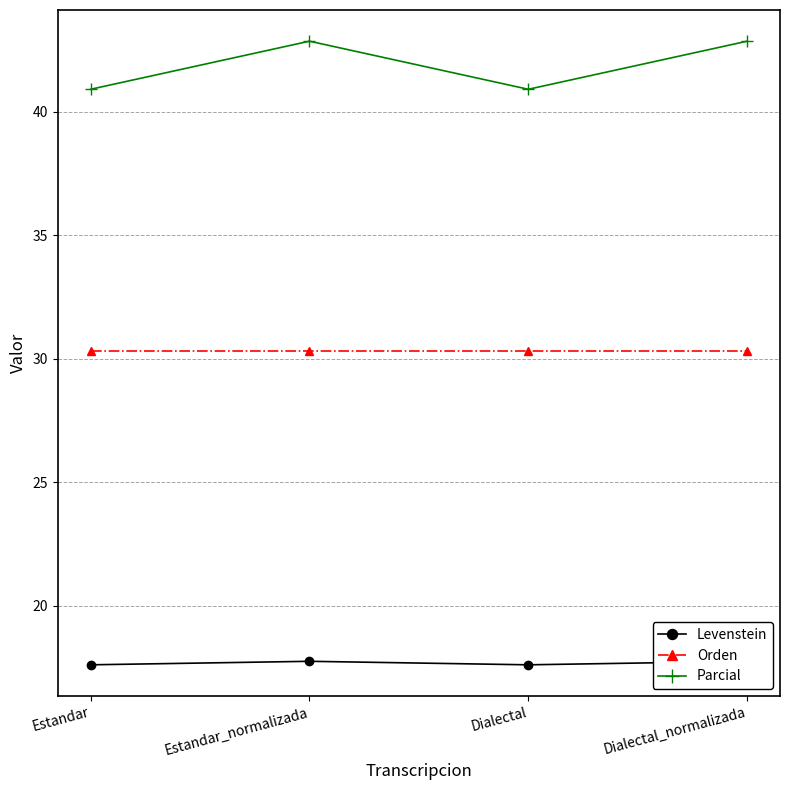

Which series has the largest total across all categories?

Parcial